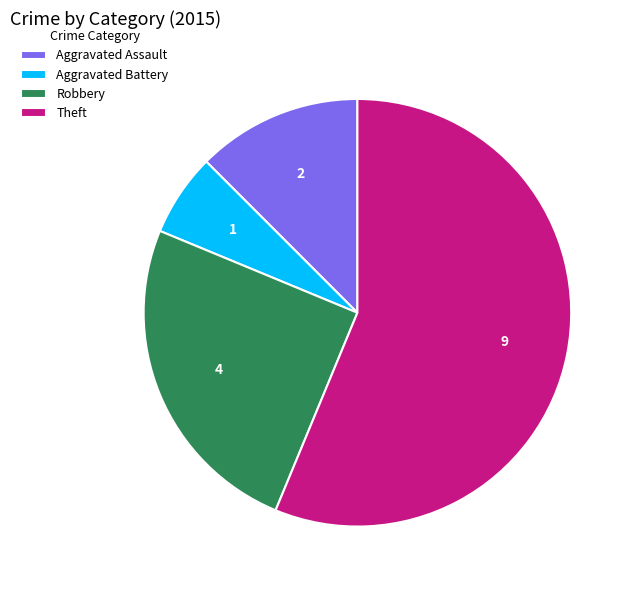

Rank the categories by value from highest to lowest.

Theft, Robbery, Aggravated Assault, Aggravated Battery